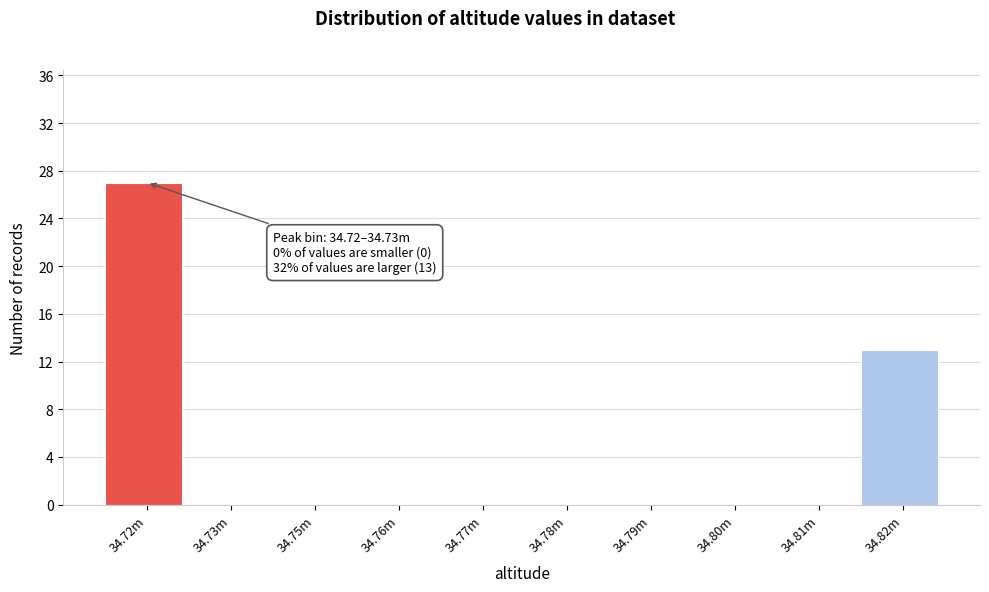

Reading left to right, extract all data points from this chart.

34.72m=27	34.73m=0	34.75m=0	34.76m=0	34.77m=0	34.78m=0	34.79m=0	34.80m=0	34.81m=0	34.82m=13